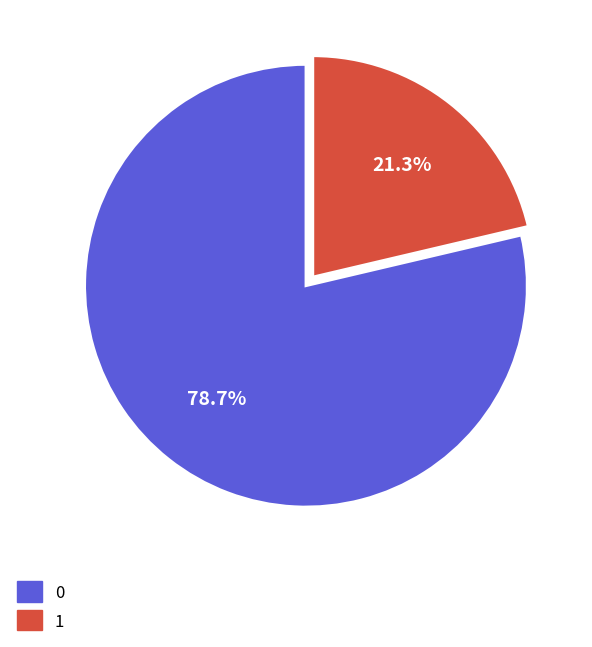

The 1 slice represents 21% of the pie. True or false?

True